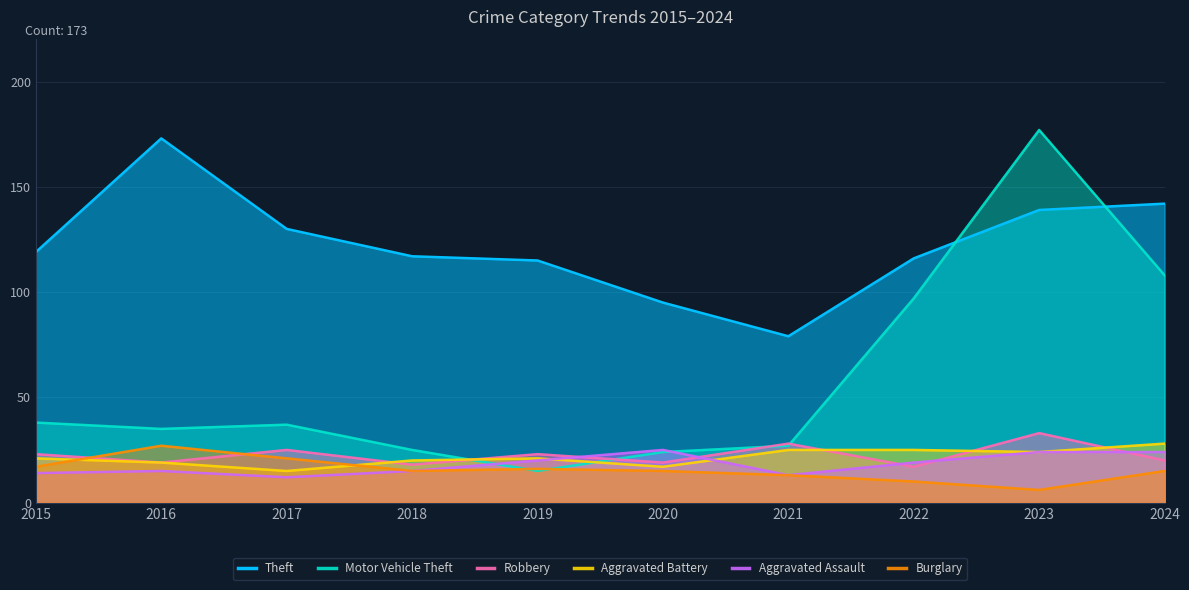

How many lines are shown in the chart?

6